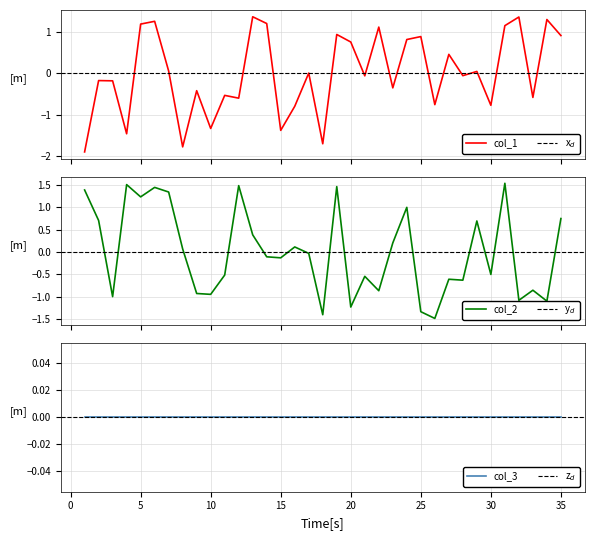

What is the approximate value of col_1 at 18?

-1.7